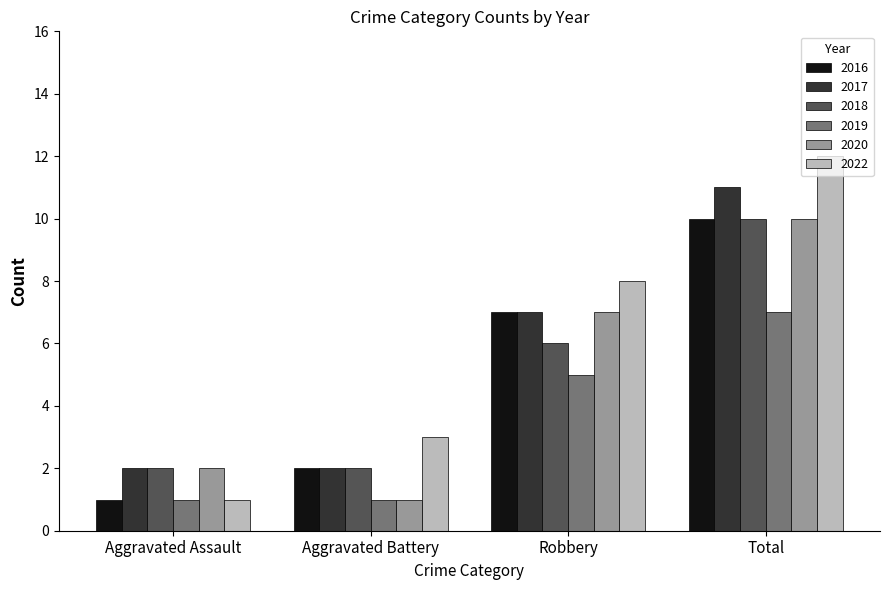

What is the approximate value of 2019 at Total?

7